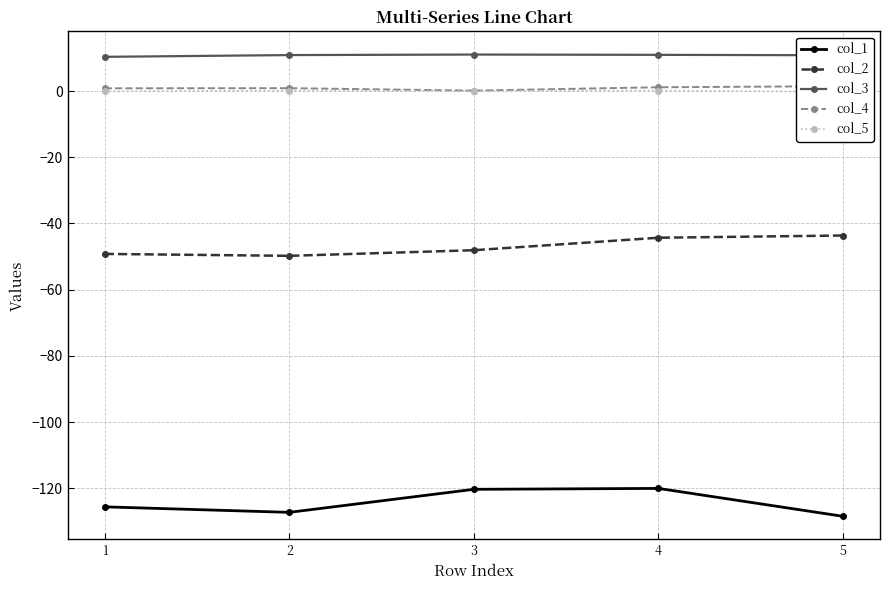

What is the total value across all series at 4?

-152.1